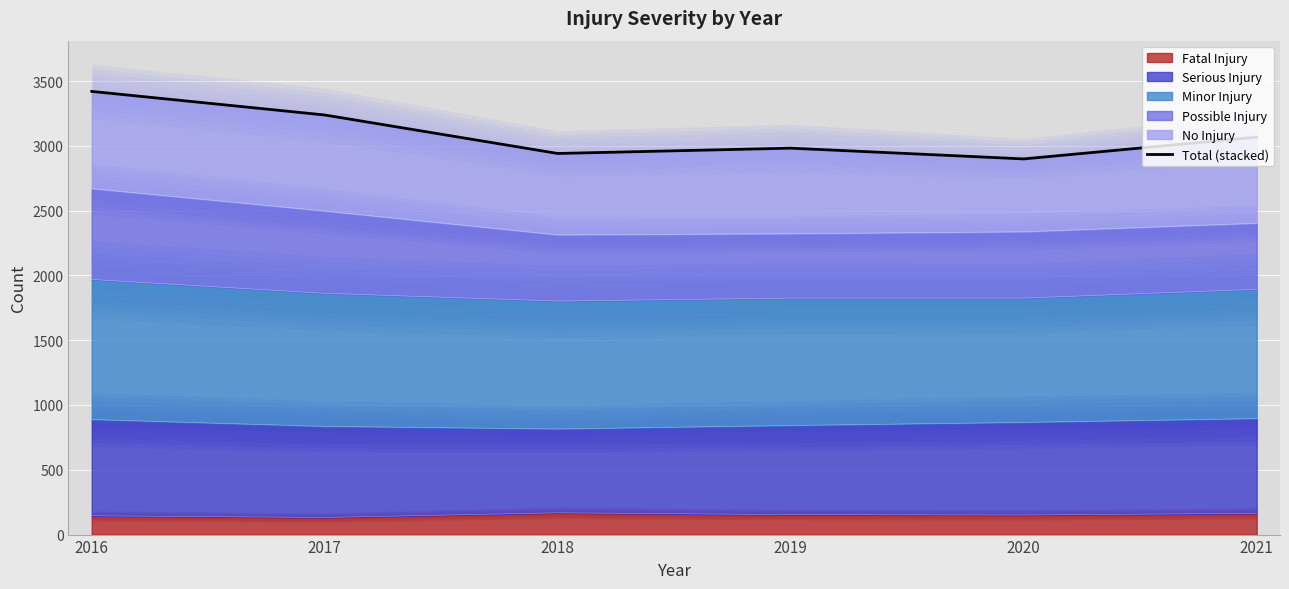

True or false: the data shows 3067 at 2021.

True